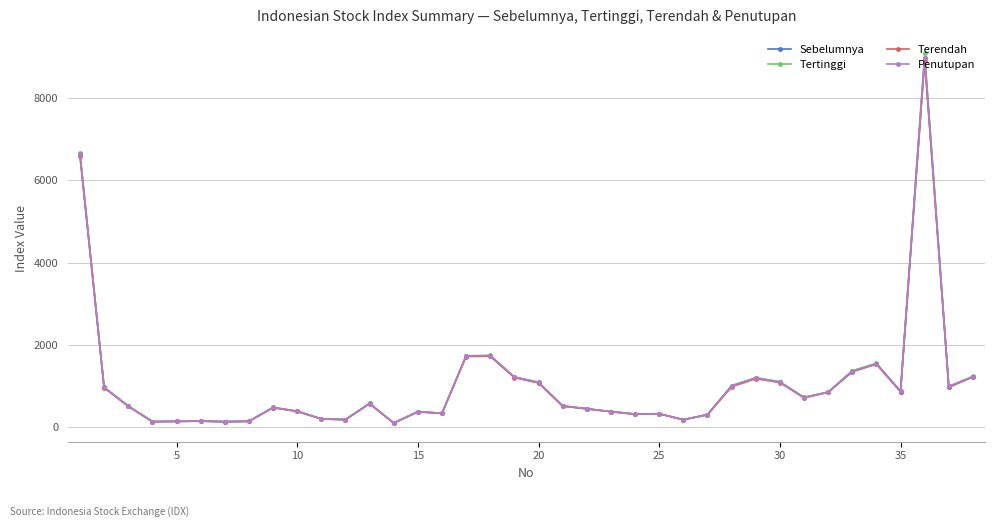

Which series has the largest range (max minus min)?

Tertinggi